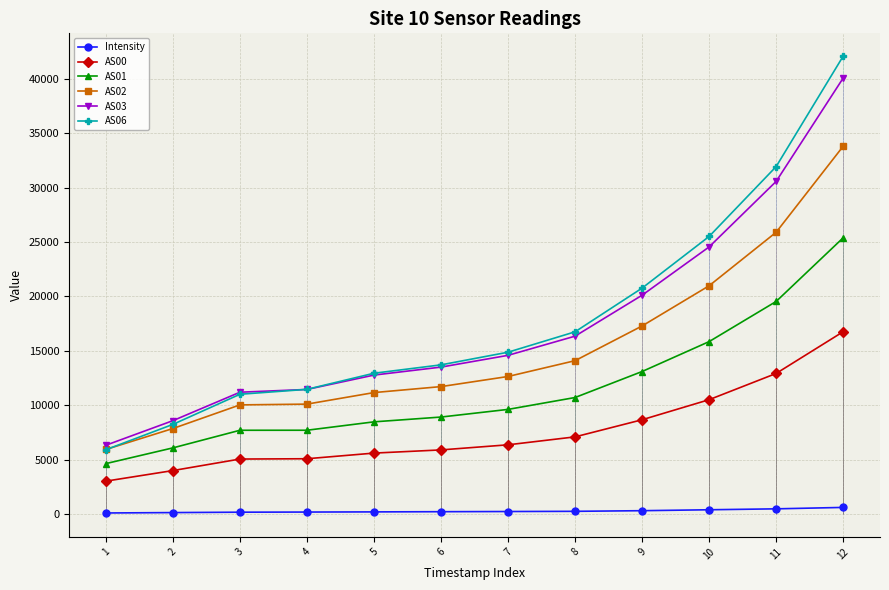

Rank the series at 7 from lowest to highest value.

Intensity, AS00, AS01, AS02, AS03, AS06